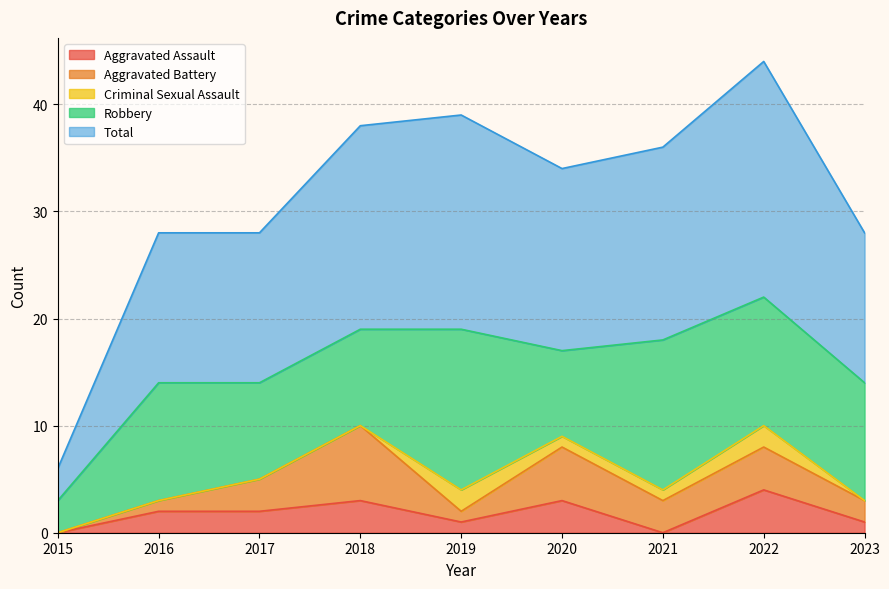

What are all the series names shown in the legend?

Aggravated Assault, Aggravated Battery, Criminal Sexual Assault, Robbery, Total